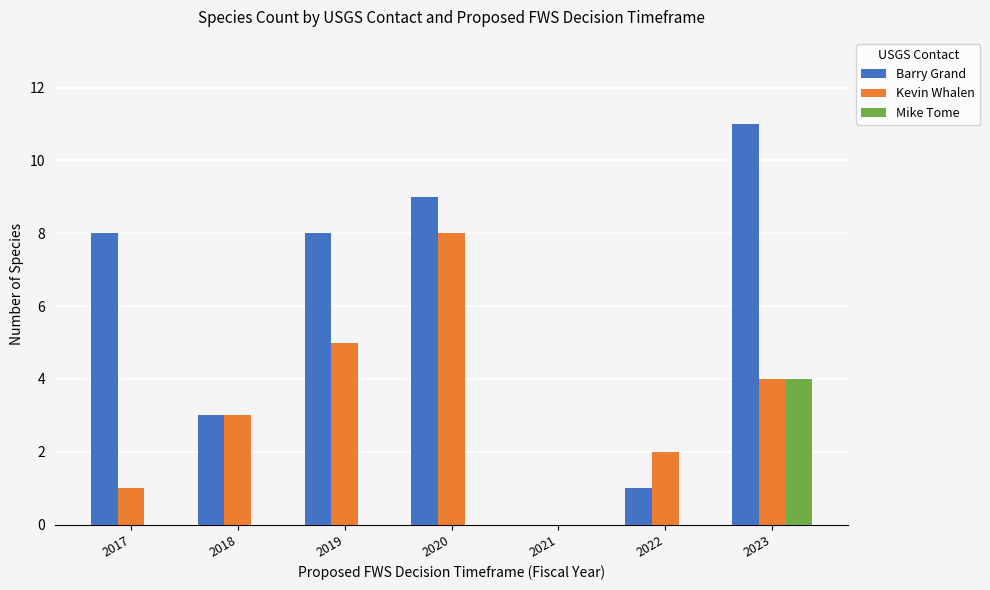

What is the sum of the Barry Grand values at 2020 and 2017?

17